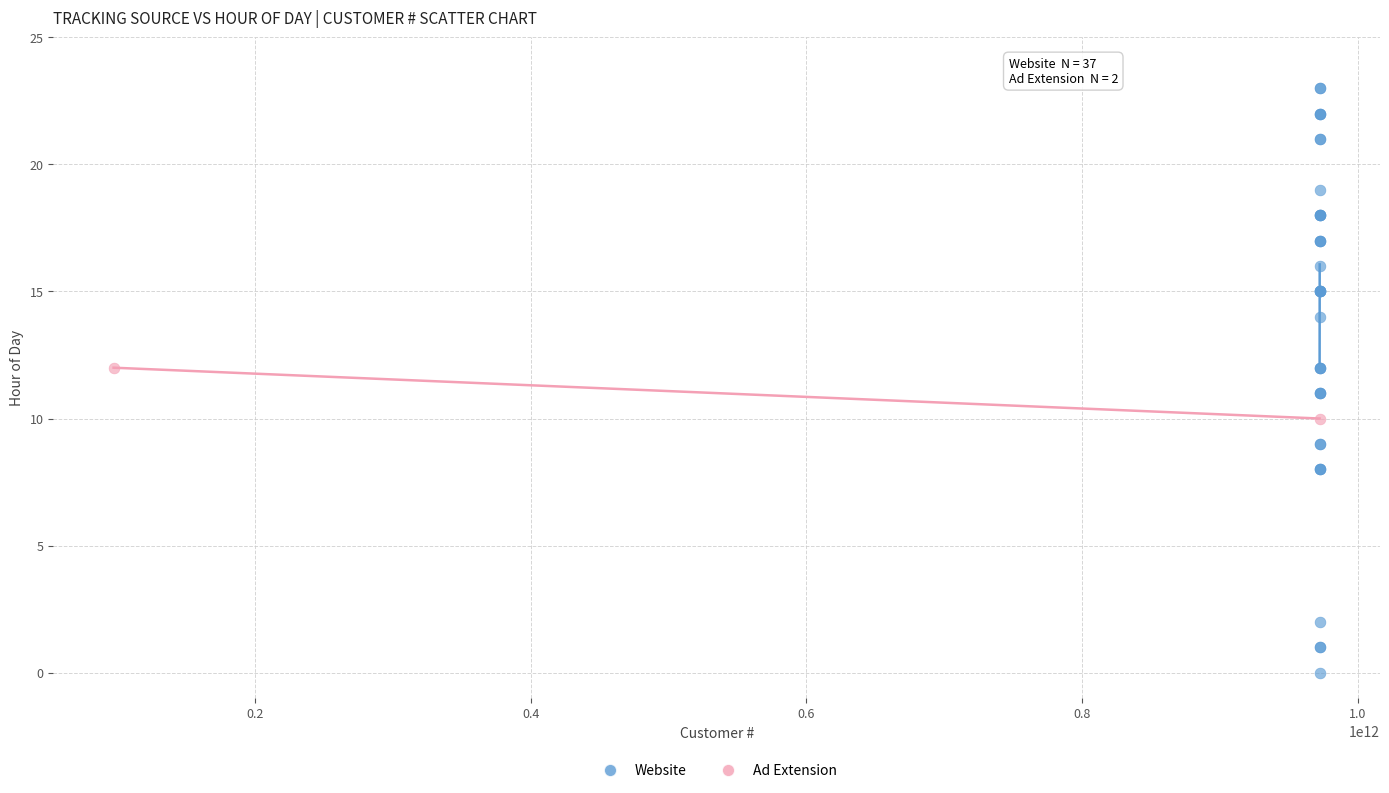

What are all the series names shown in the legend?

Website, Ad Extension